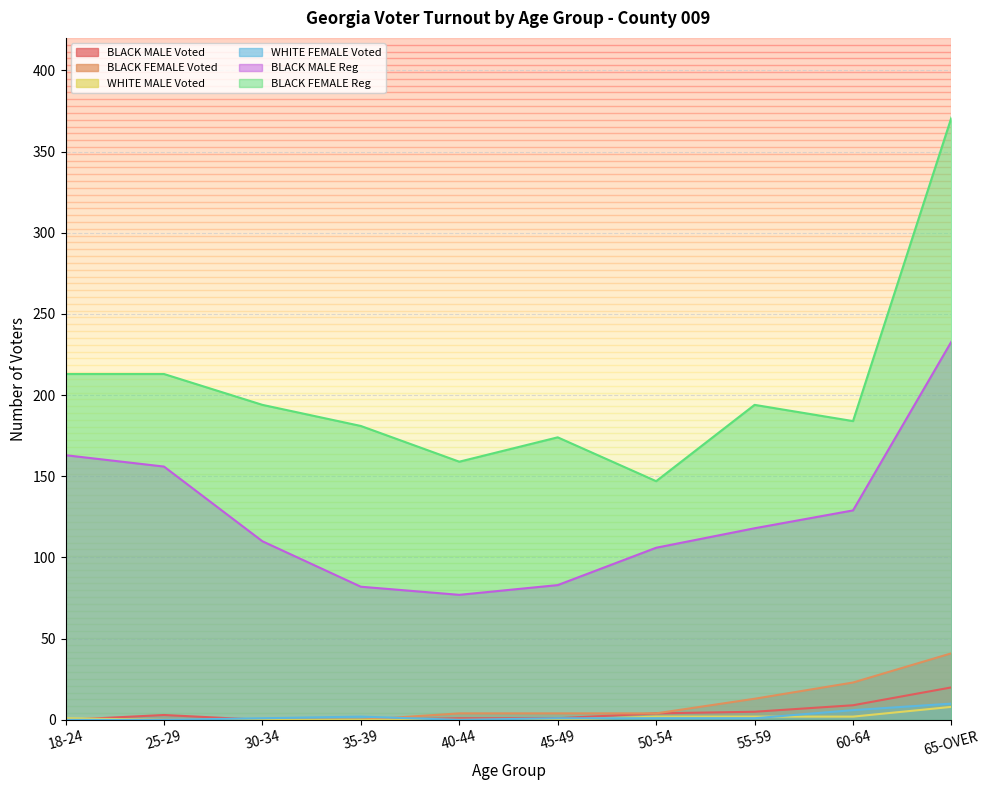

At which category does the chart reach its minimum across all series?

18-24